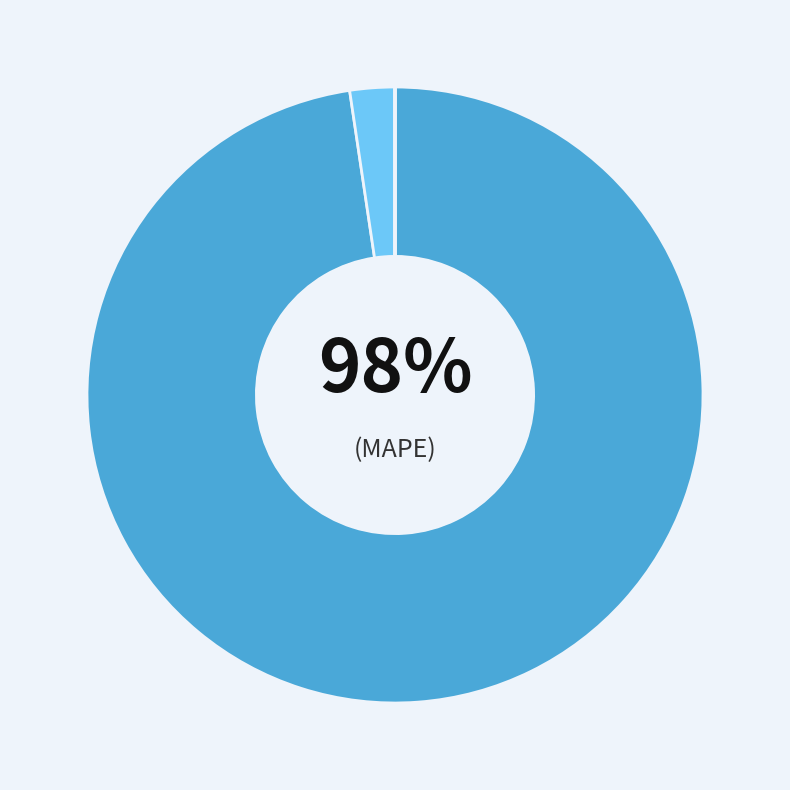

Which category has the biggest portion of the pie?

MAPE